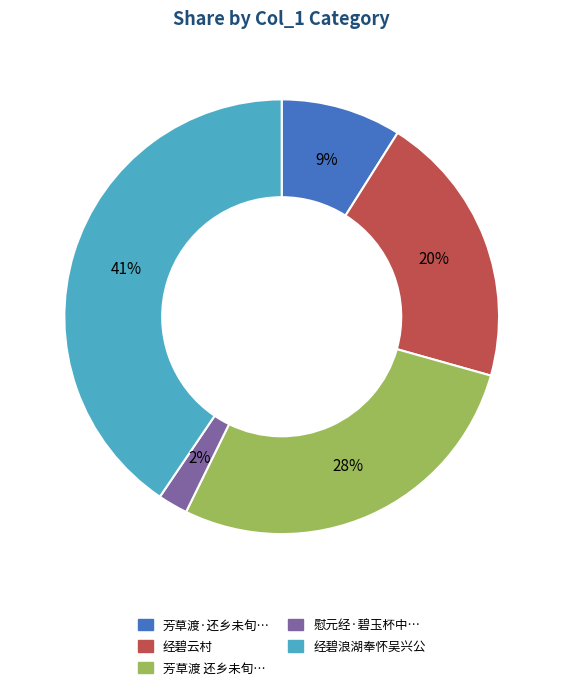

How many segments does this pie chart have?

5